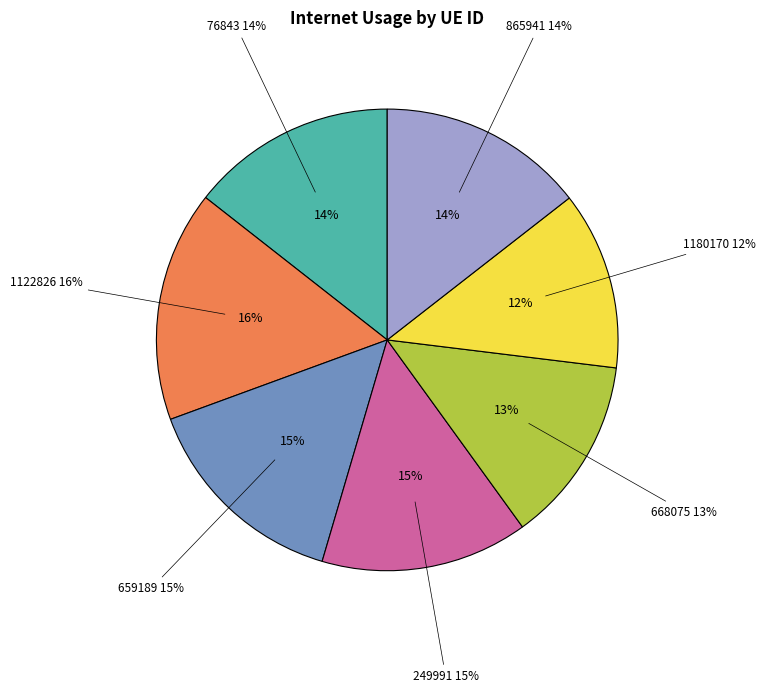

Is it true that 1122826 is 3% of the pie?

False